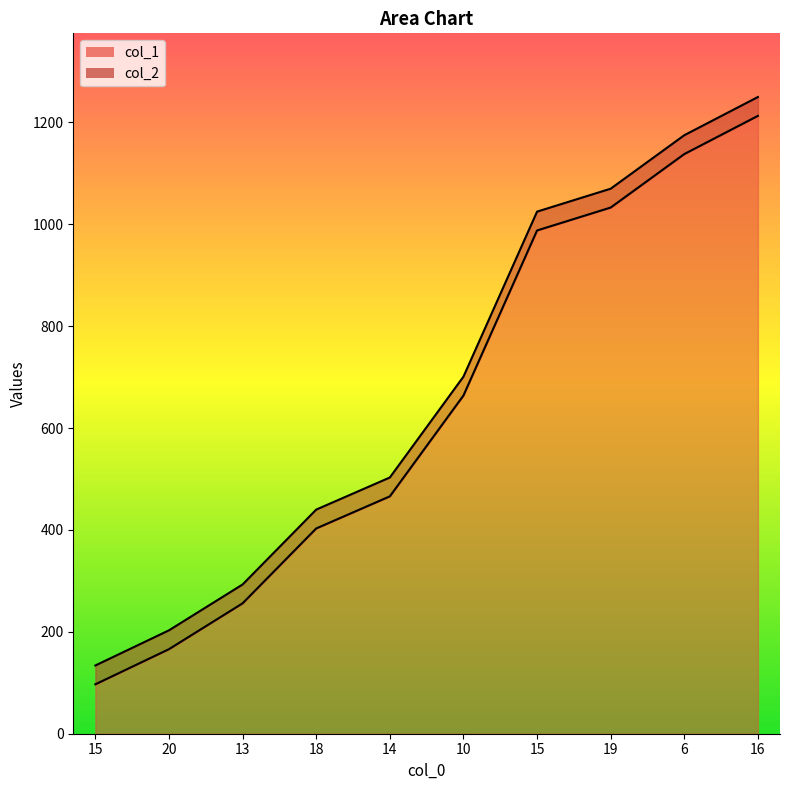

How many distinct data groups are displayed?

2